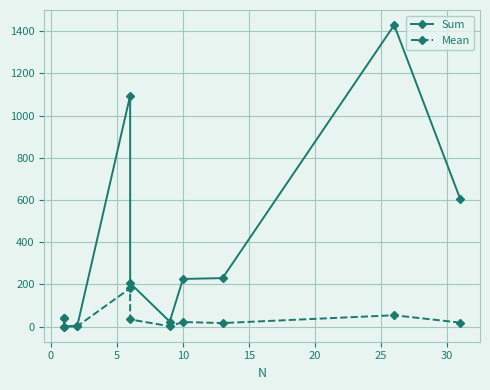

Which series has the largest total across all categories?

Sum